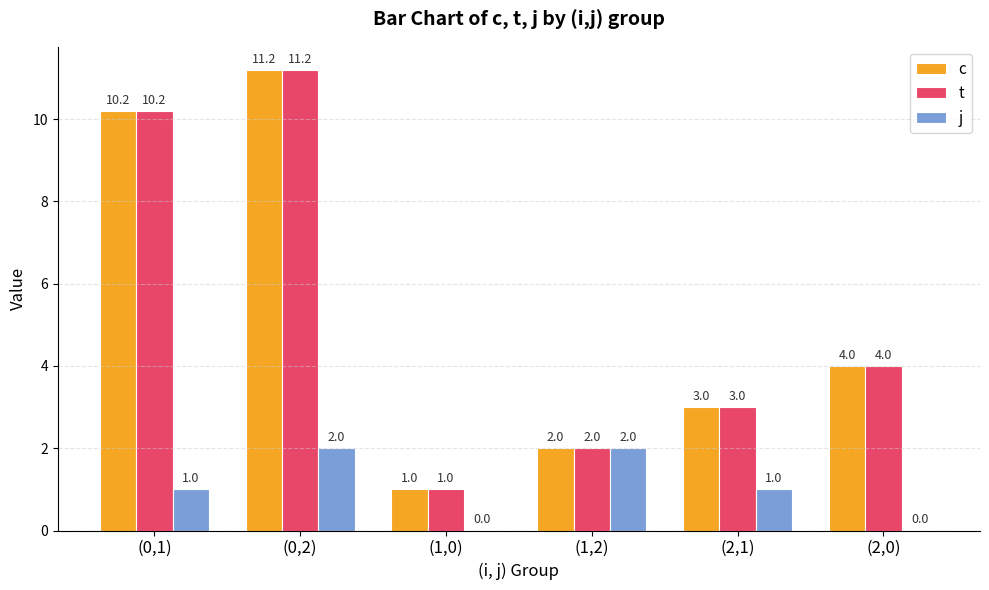

What value does the c series have at (1,0)?

1.0